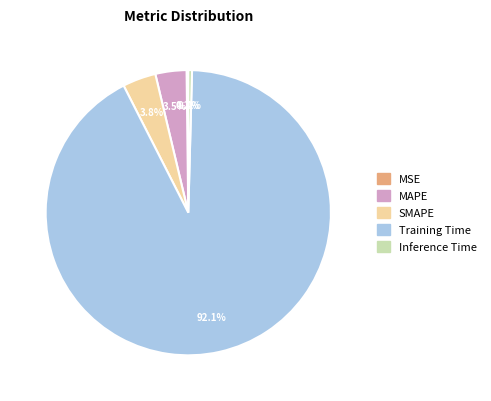

Does Training Time represent more than half of the total?

Yes